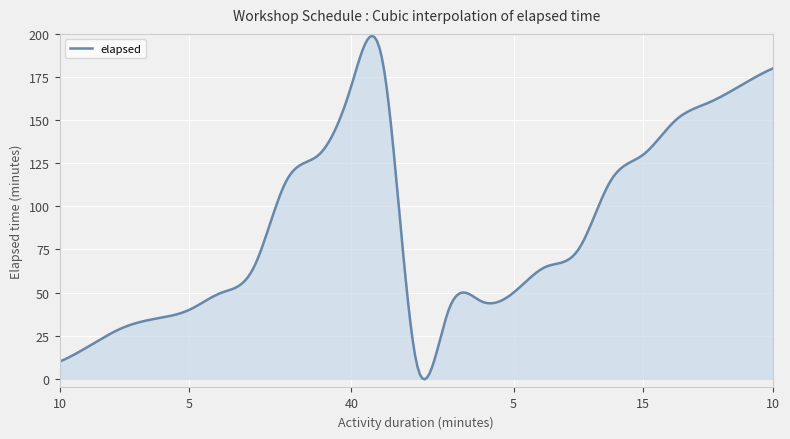

What is the difference between the maximum and minimum values?

199.1